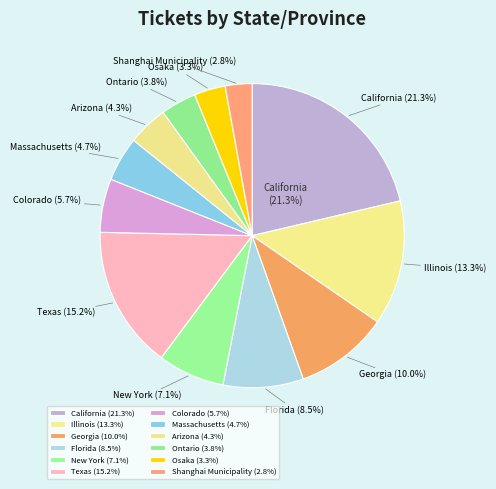

How many segments does this pie chart have?

12